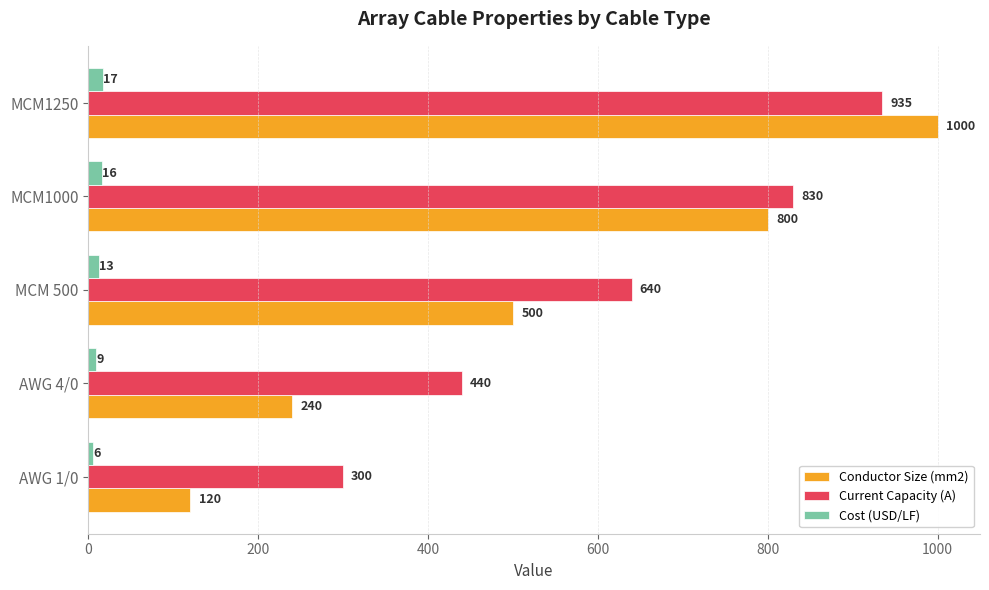

What is the difference between the highest and lowest values at AWG 4/0?

431